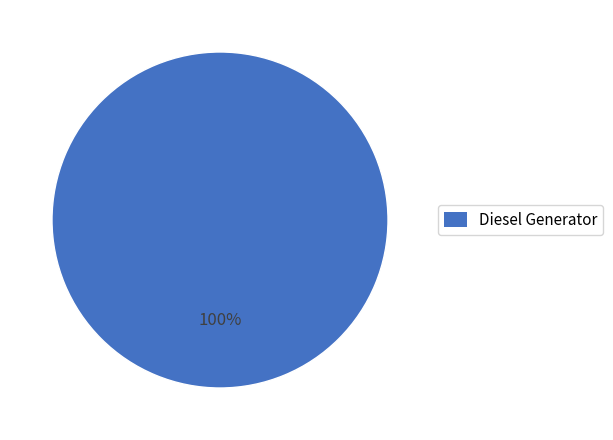

Is there any slice that represents more than half of the pie?

Yes